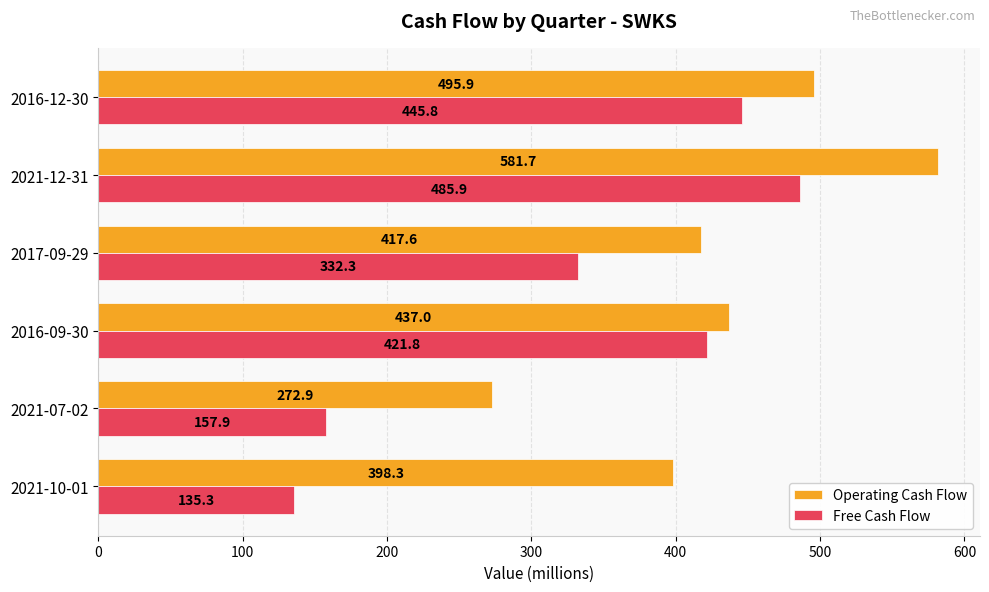

What is the minimum value shown in the chart?

135.3